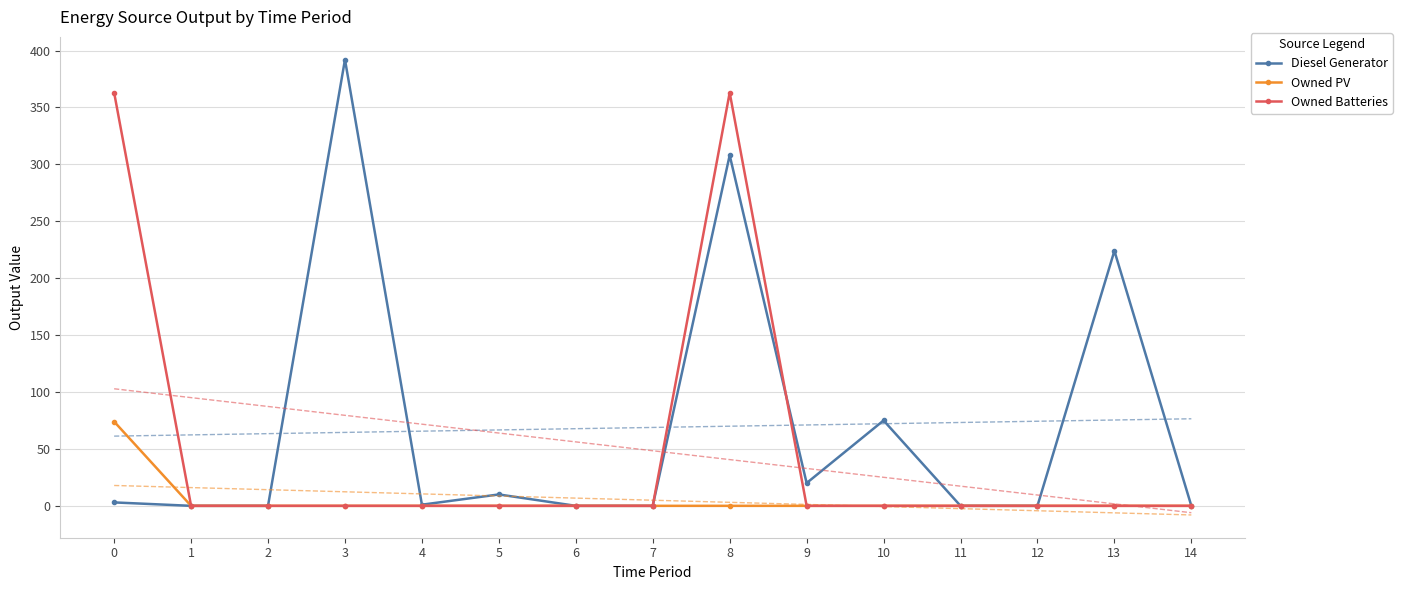

Which series changed the most between 1 and 5?

Diesel Generator